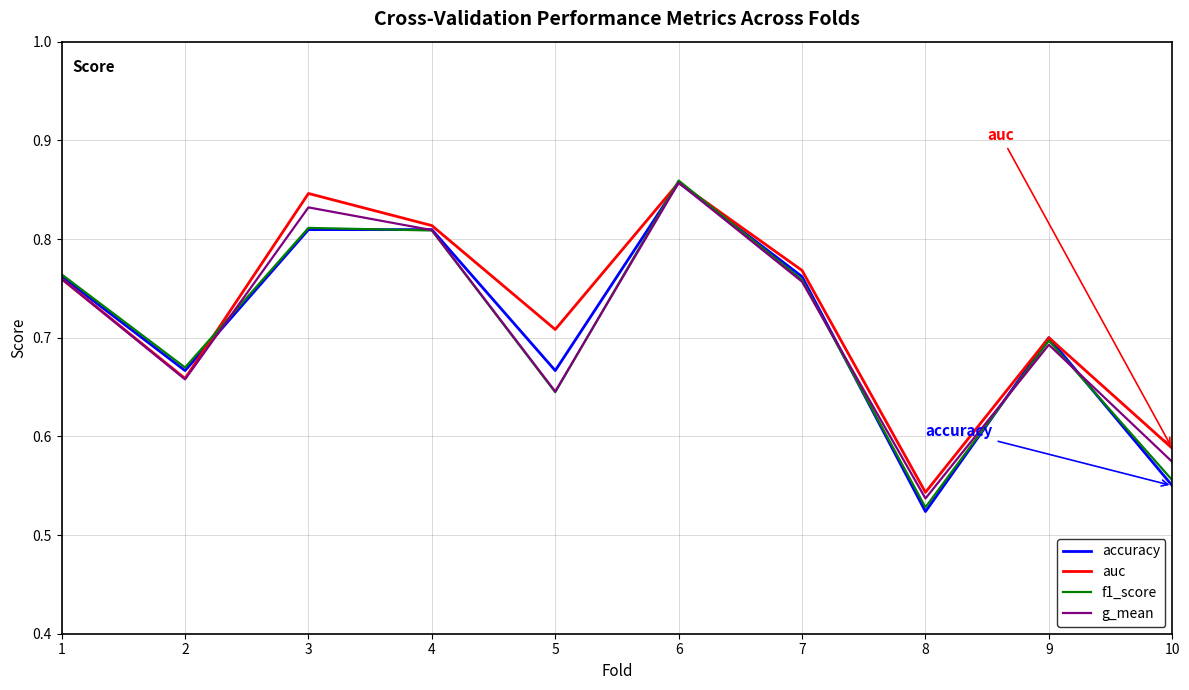

How many lines are shown in the chart?

4